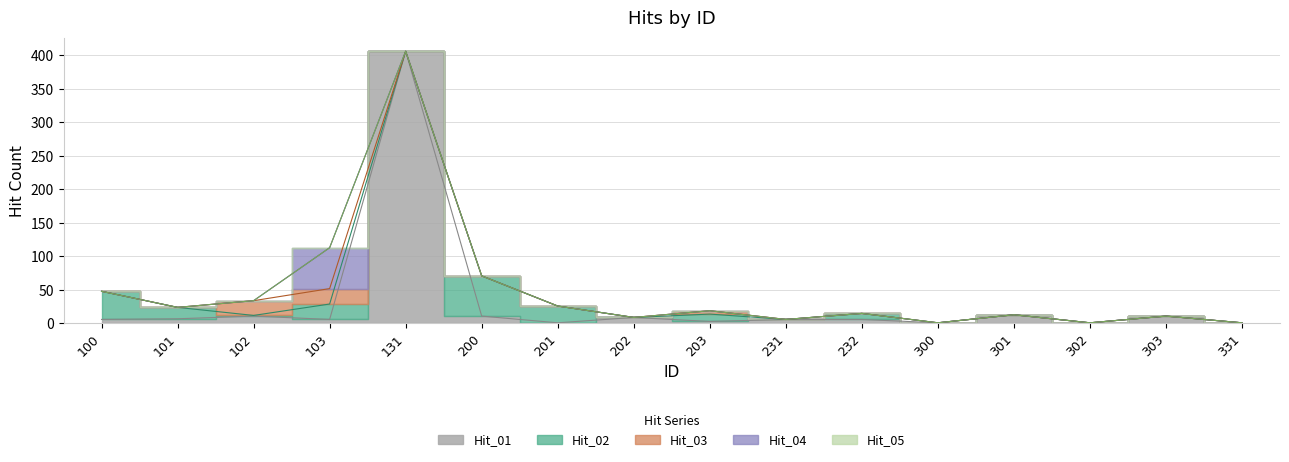

Is it true that Hit_01 equals 9 at 100?

False